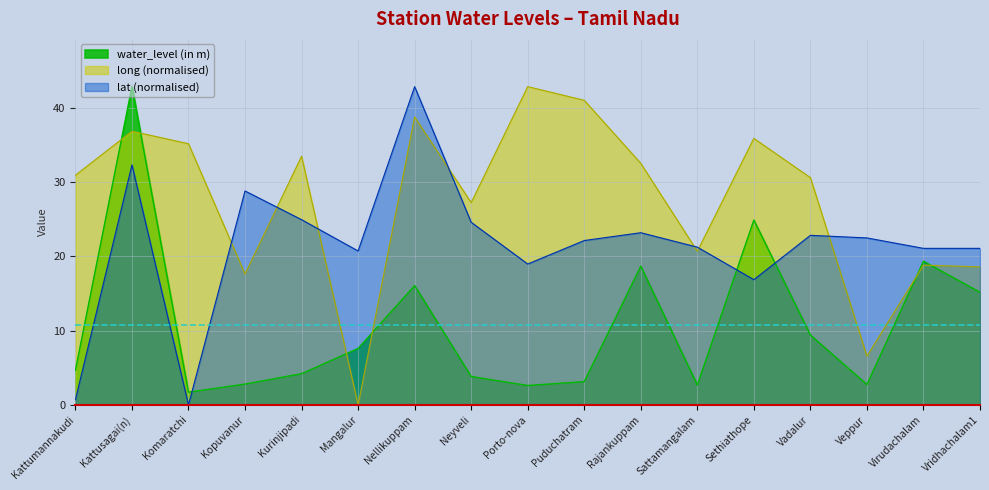

The water_level (in m) series shows 26.0 at Vridhachalam1. True or false?

False